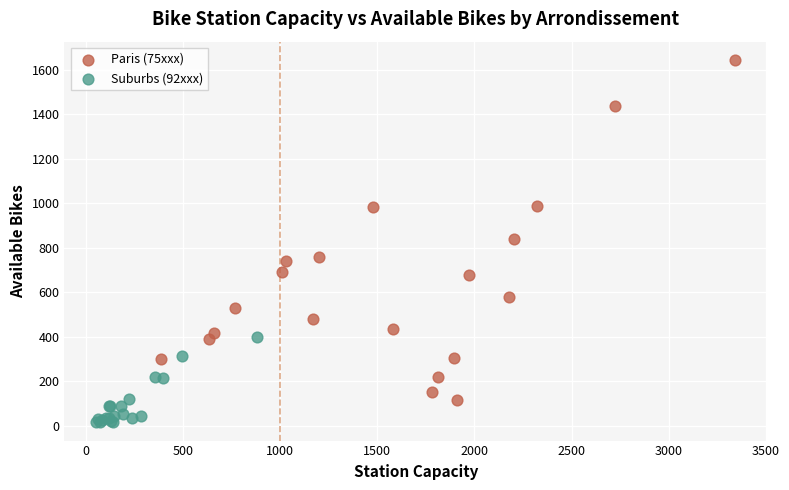

Which series contains the lowest Y value?

Suburbs (92xxx)